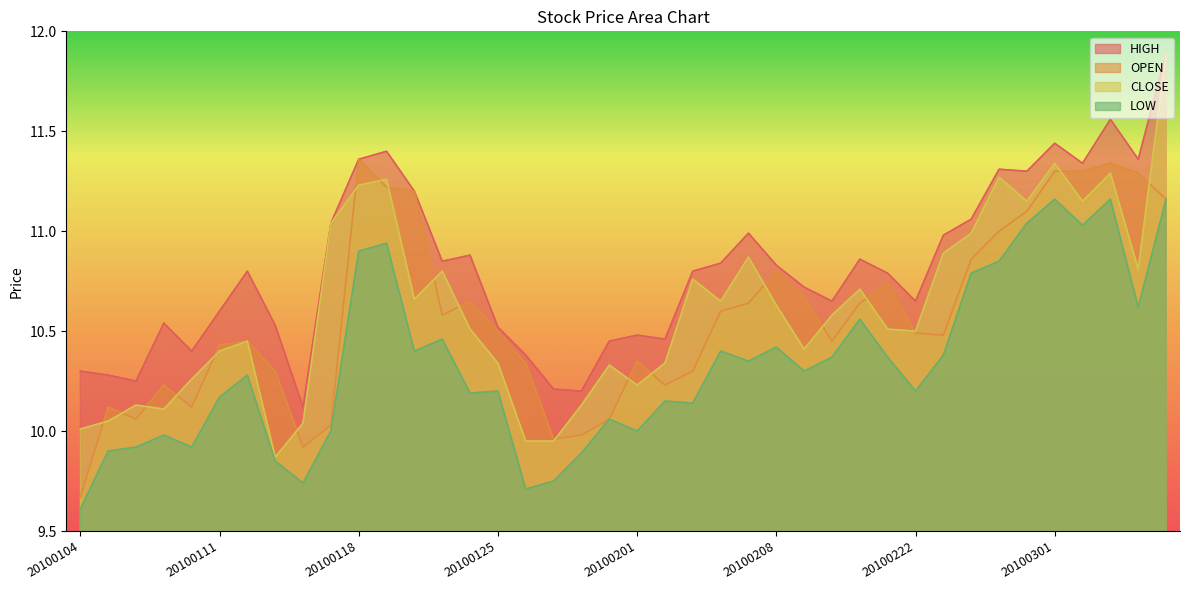

True or false: LOW and HIGH intersect in this chart.

False